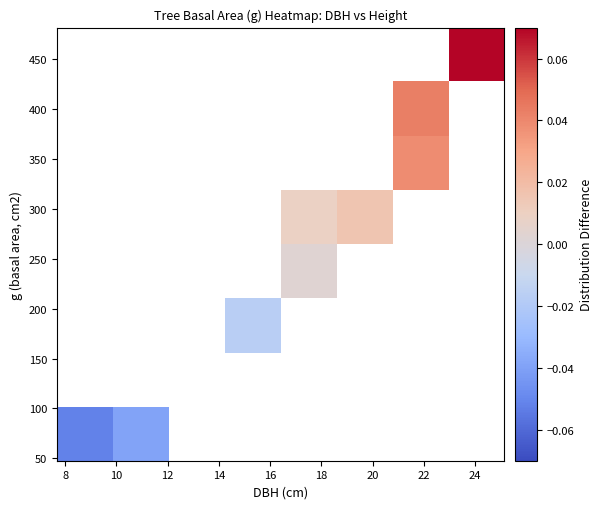

At how many categories does at least one series exceed 0?

4